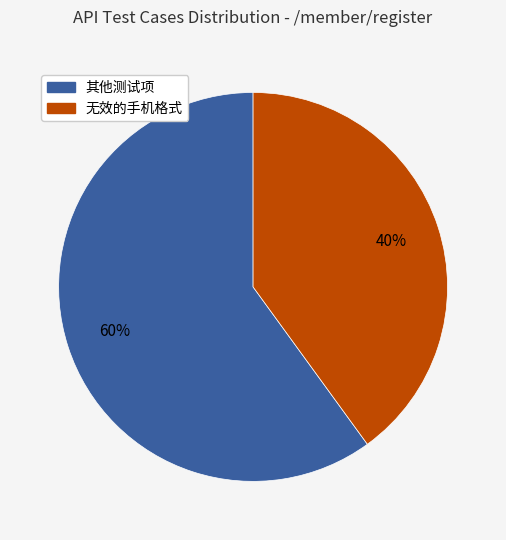

To the nearest percent, what is the difference between the largest and smallest slice percentages?

20%